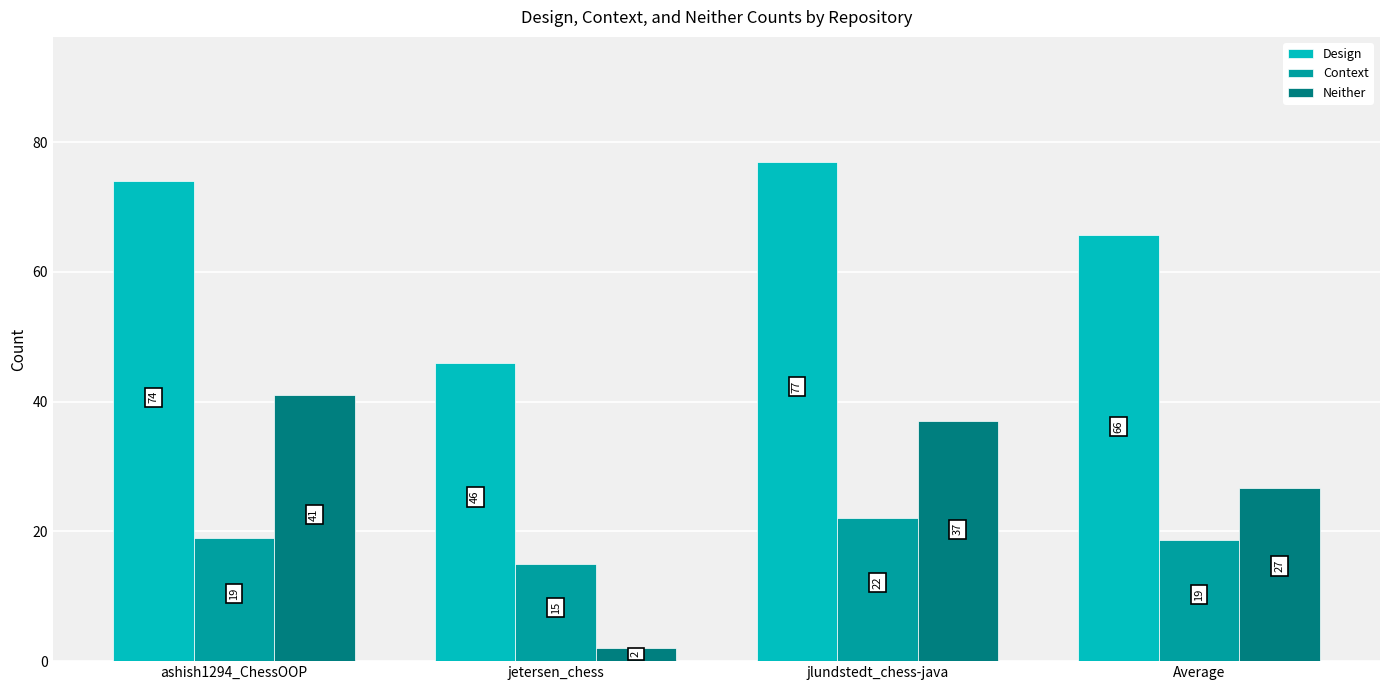

How many groups of bars are there?

4